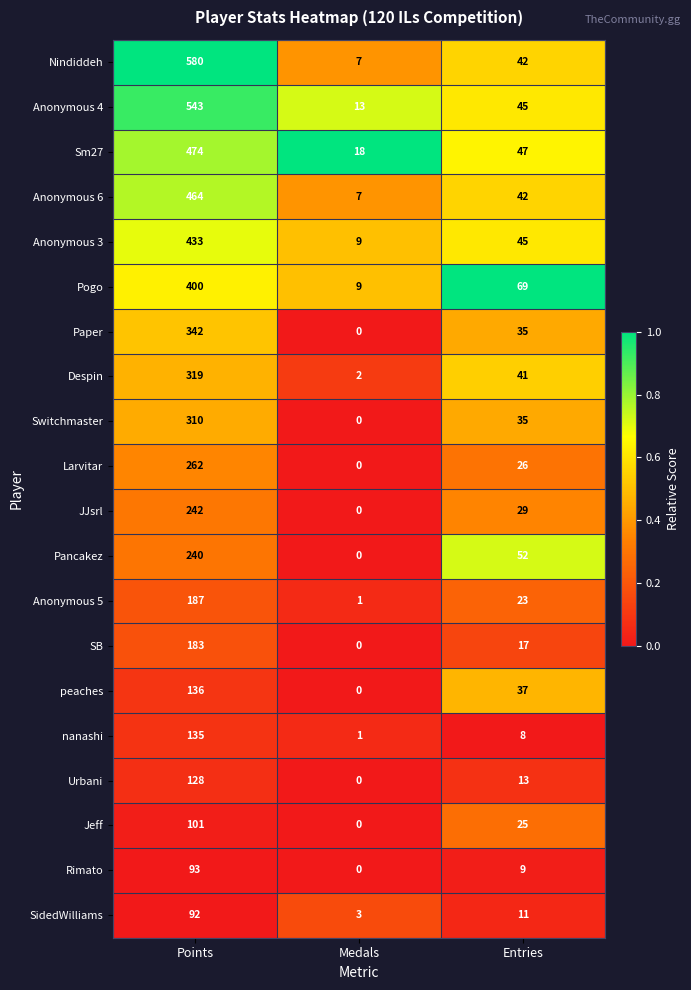

How many Paper values are between 0 and 342?

3